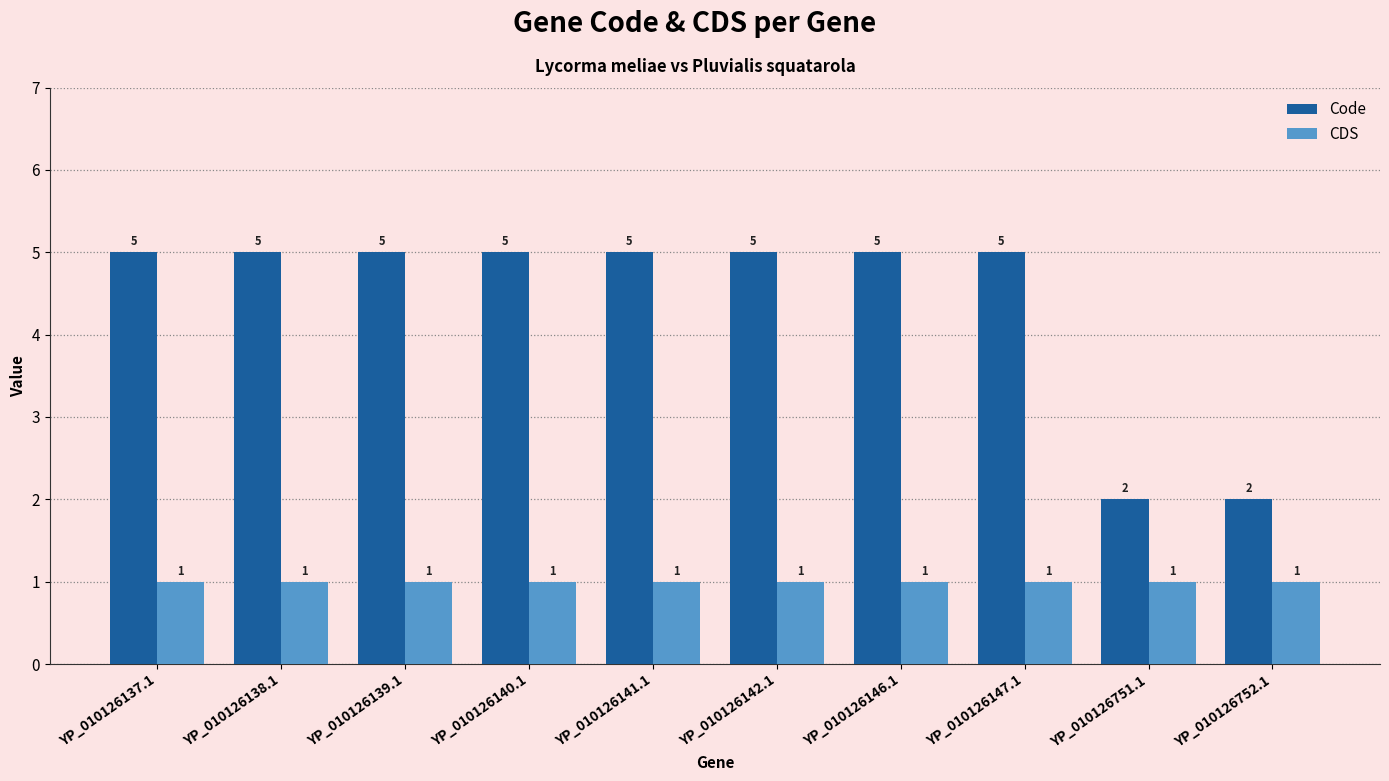

What are all the series names shown in the legend?

Code, CDS